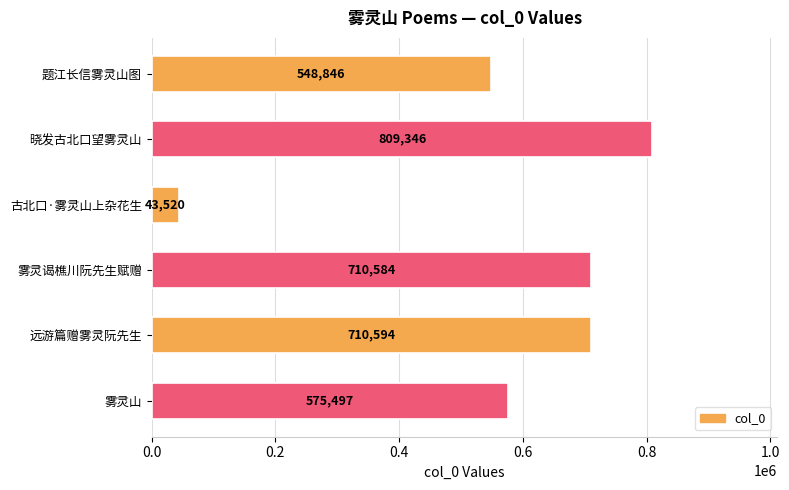

Count the number of categories in the chart.

6